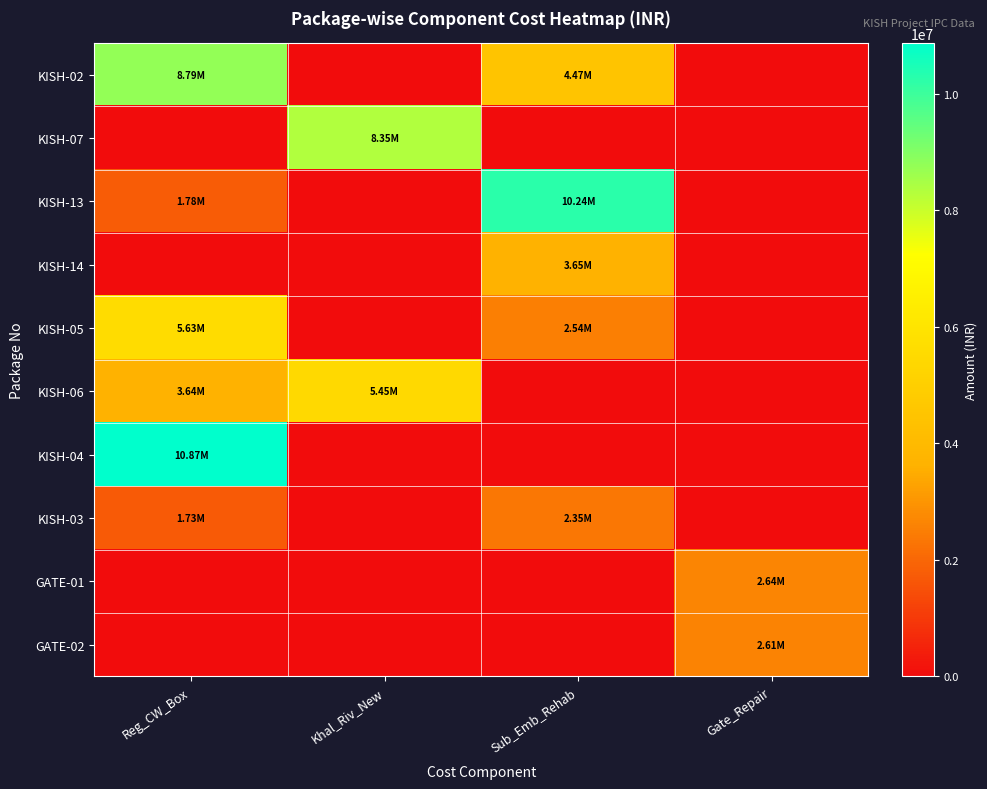

Rank the series by their maximum value, from lowest to highest.

KISH-03, GATE-02, GATE-01, KISH-14, KISH-06, KISH-05, KISH-07, KISH-02, KISH-13, KISH-04